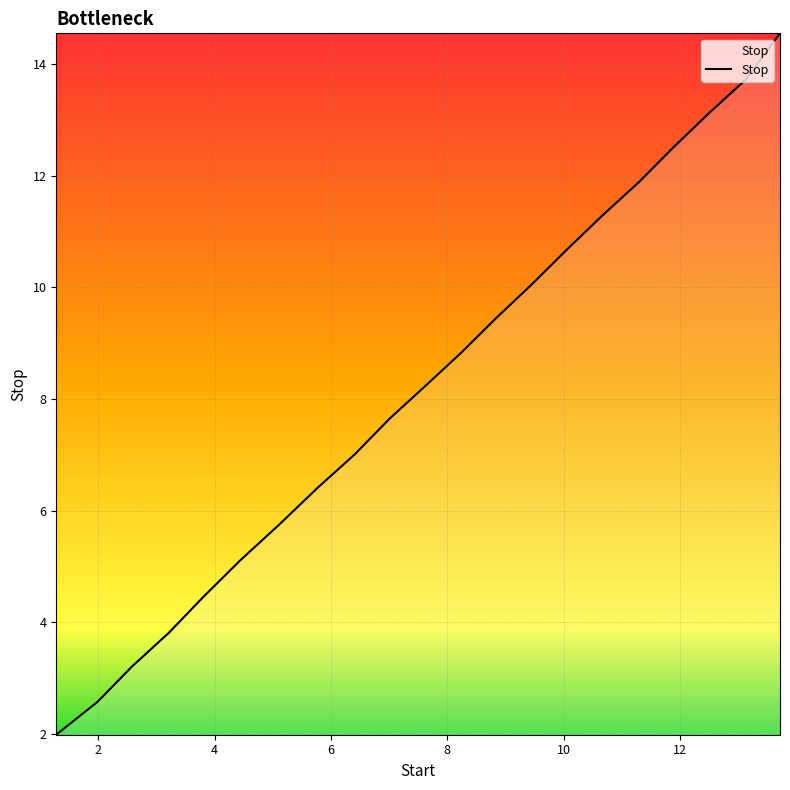

What is the average value?

8.2